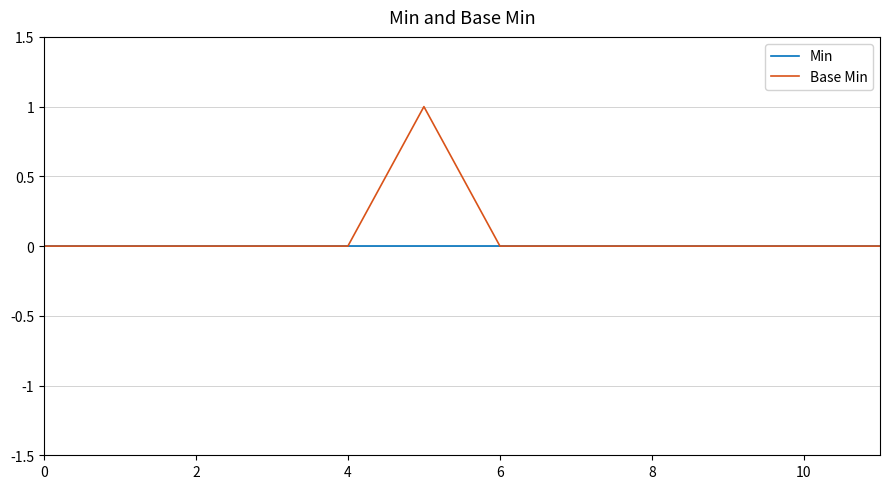

Rank the series by their maximum value, from highest to lowest.

Base Min, Min